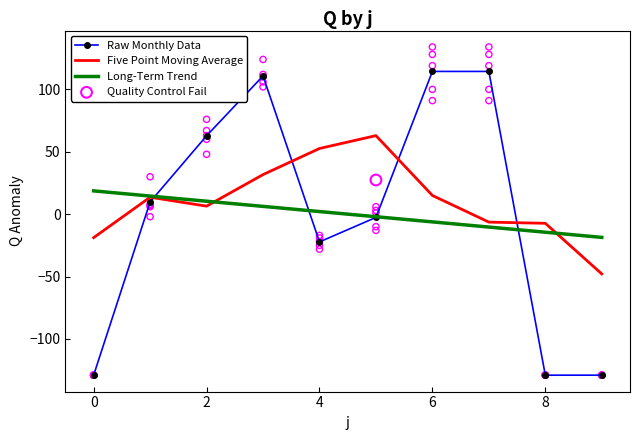

Which series contains the highest Y value?

Raw Monthly Data